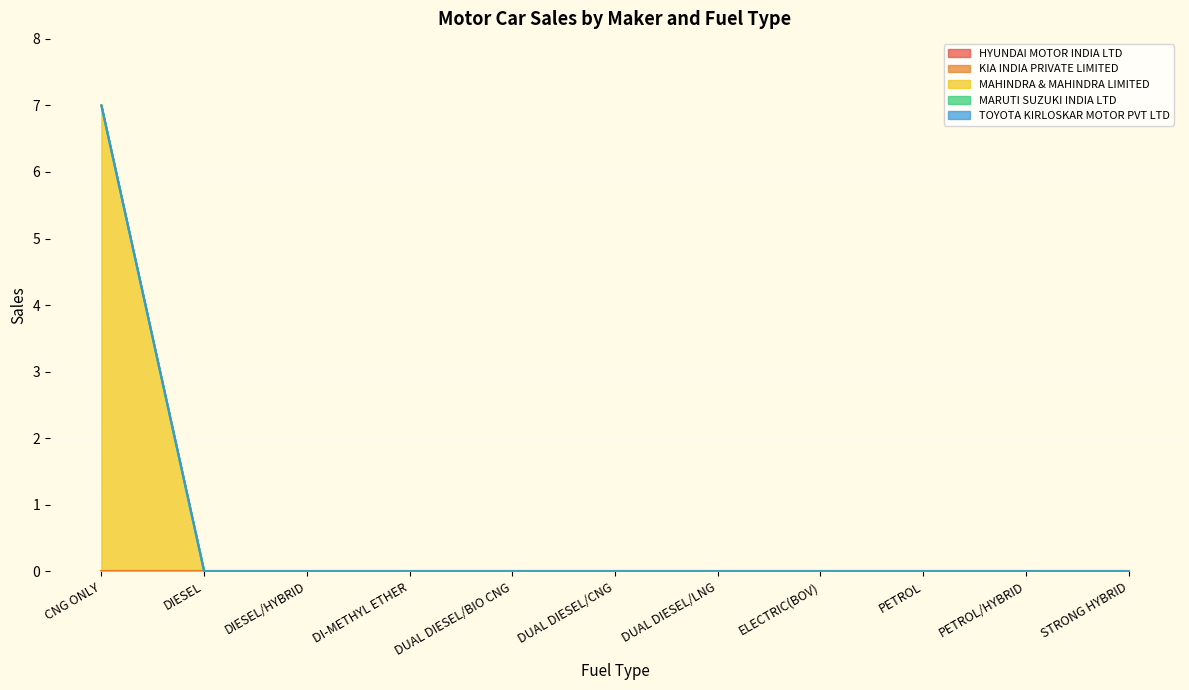

True or false: MAHINDRA & MAHINDRA LIMITED and TOYOTA KIRLOSKAR MOTOR PVT LTD cross at least once.

False